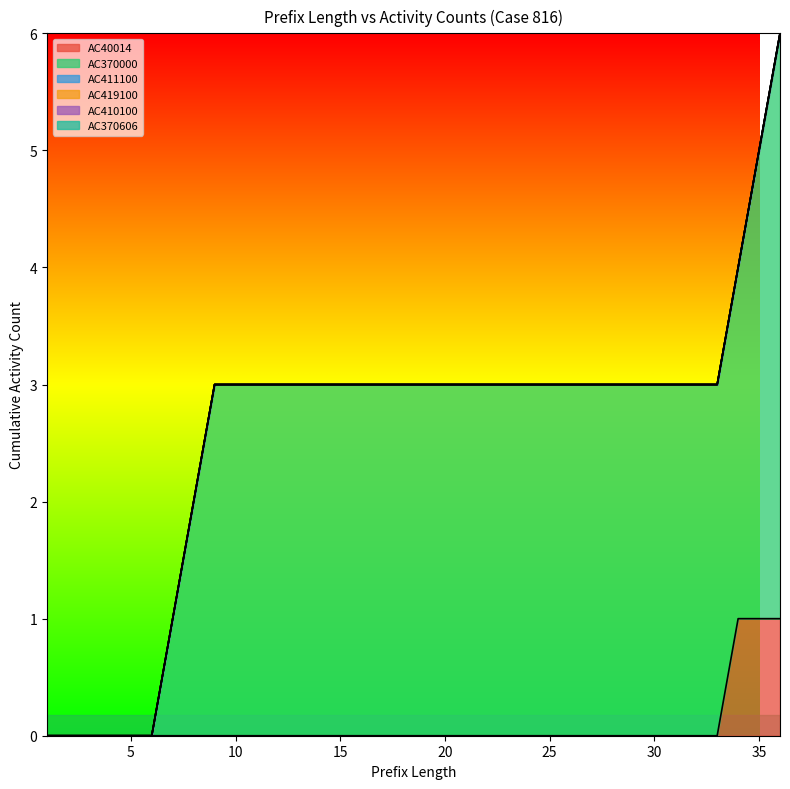

What is the maximum value shown in the chart?

5